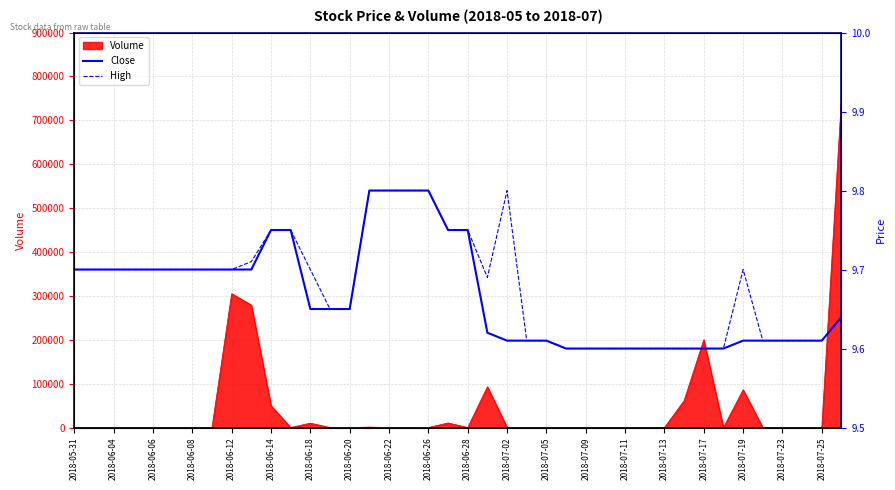

What is the highest value of the Volume series?

750000